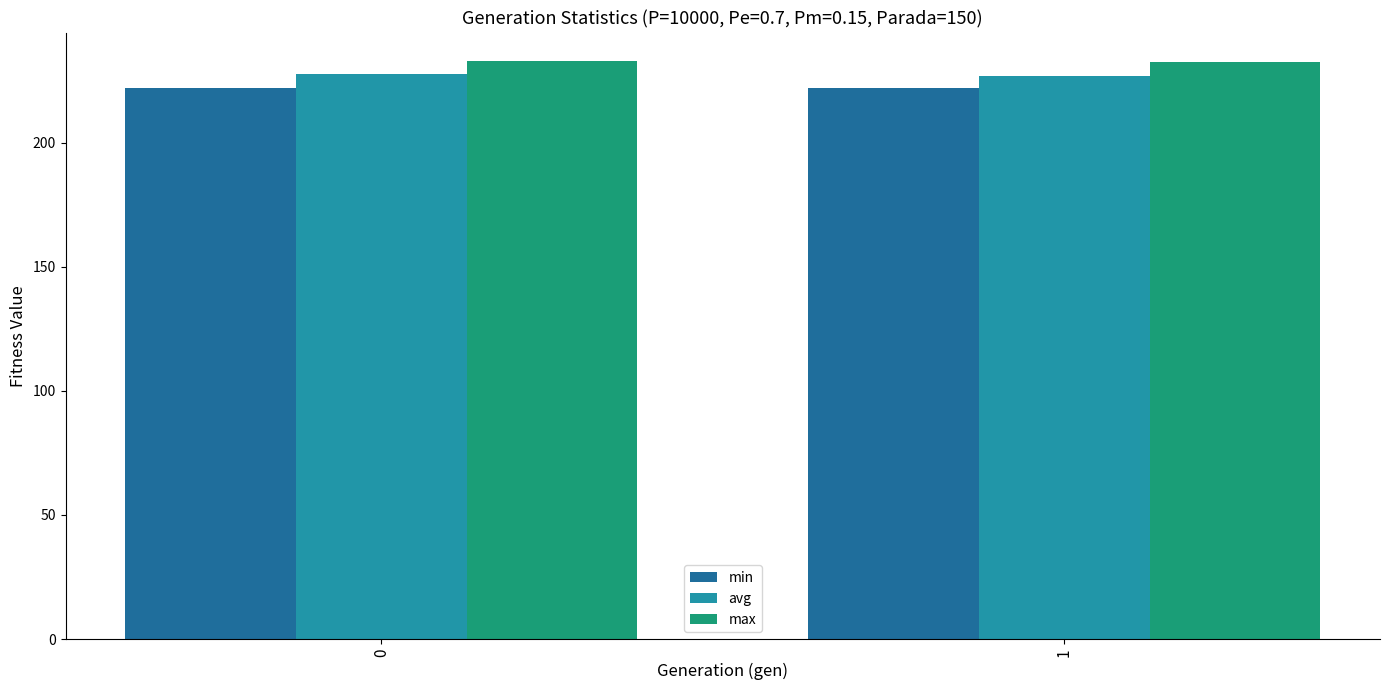

What is the difference between the maximum and minimum values in the avg series?

0.7